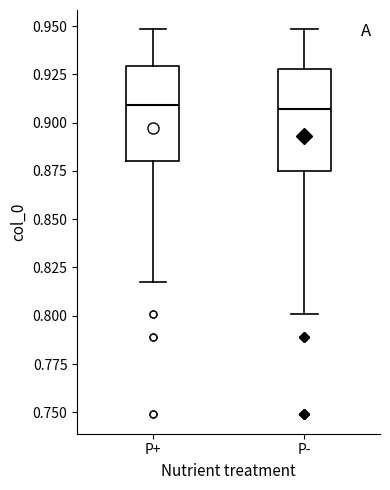

Reading left to right, transcribe this box plot: for each box, give where its median line is, the range the box spans, and where its two whiskers end, as read against the y-axis. The values are not printed on the chart, so give them approximately, as read against the axis.

P+: median 0.910, box 0.880 to 0.930, whiskers 0.820 to 0.950
P-: median 0.905, box 0.875 to 0.930, whiskers 0.800 to 0.950